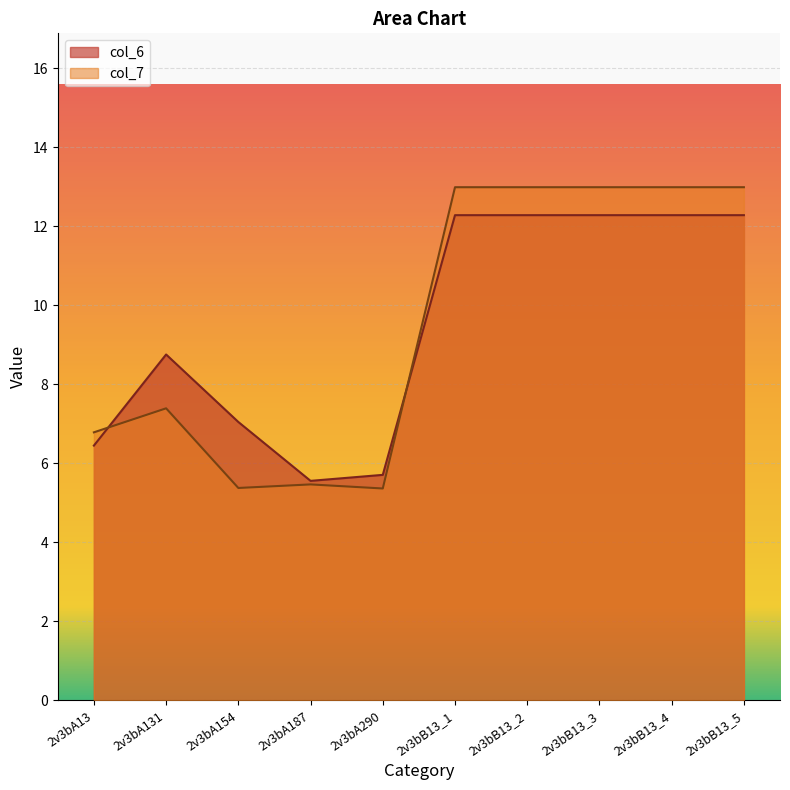

Between 2v3bA13 and 2v3bB13_4, which series saw the biggest shift?

col_7